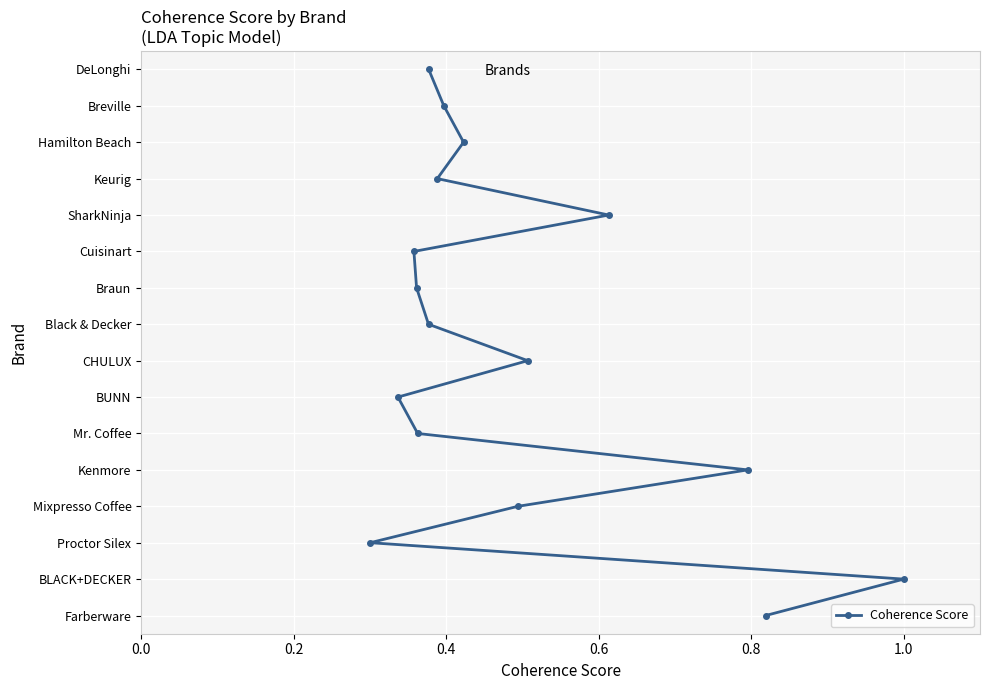

How many lines are shown in the chart?

1